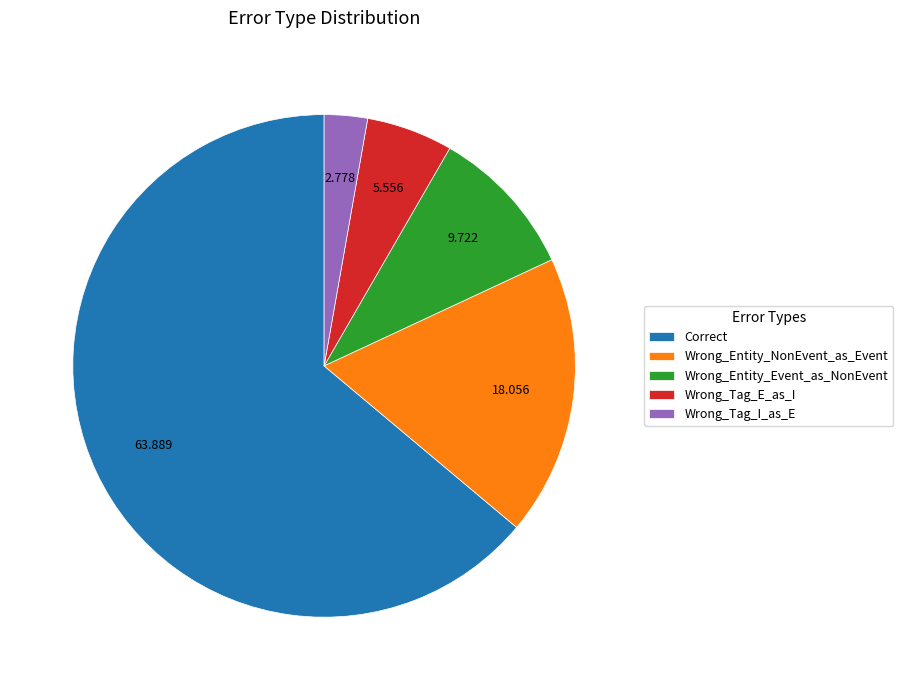

Does any single category account for the majority?

Yes